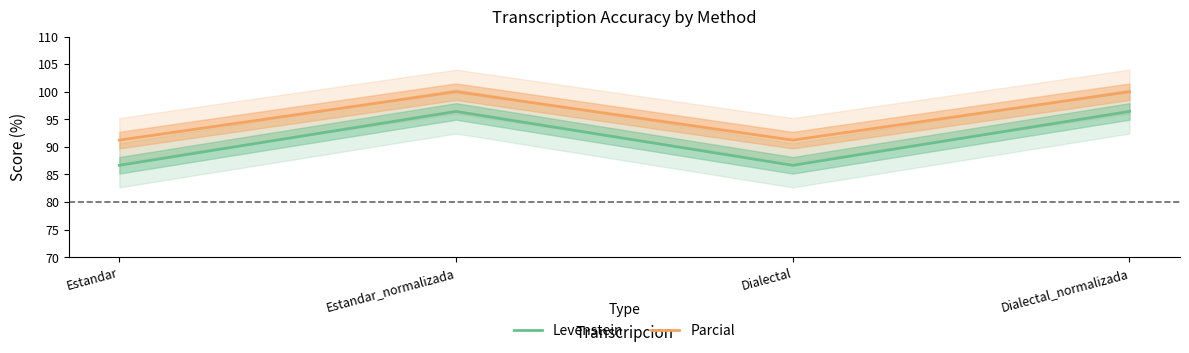

Reading right to left, list all the values displayed in this chart.

Levenstein: 96.4	86.7	96.4	86.7
Parcial: 100.0	91.2	100.0	91.2